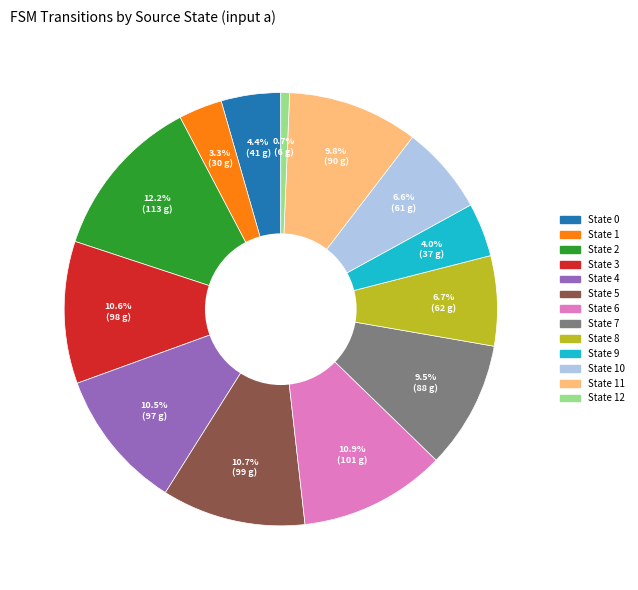

Is there any slice that represents more than half of the pie?

No